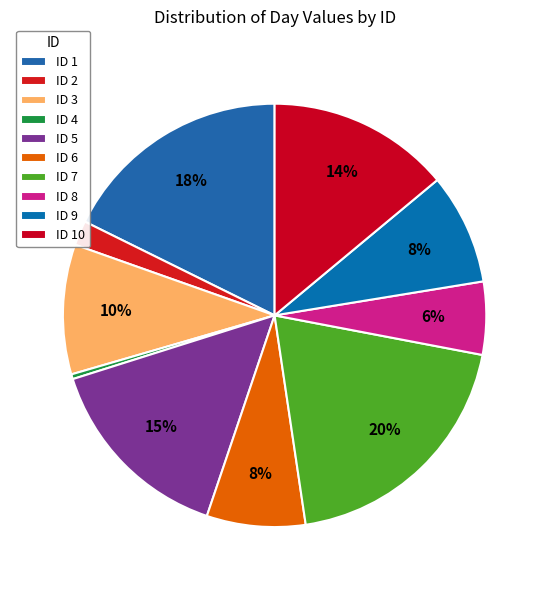

To the nearest percent, what is the difference between the largest and smallest slice percentages?

19%